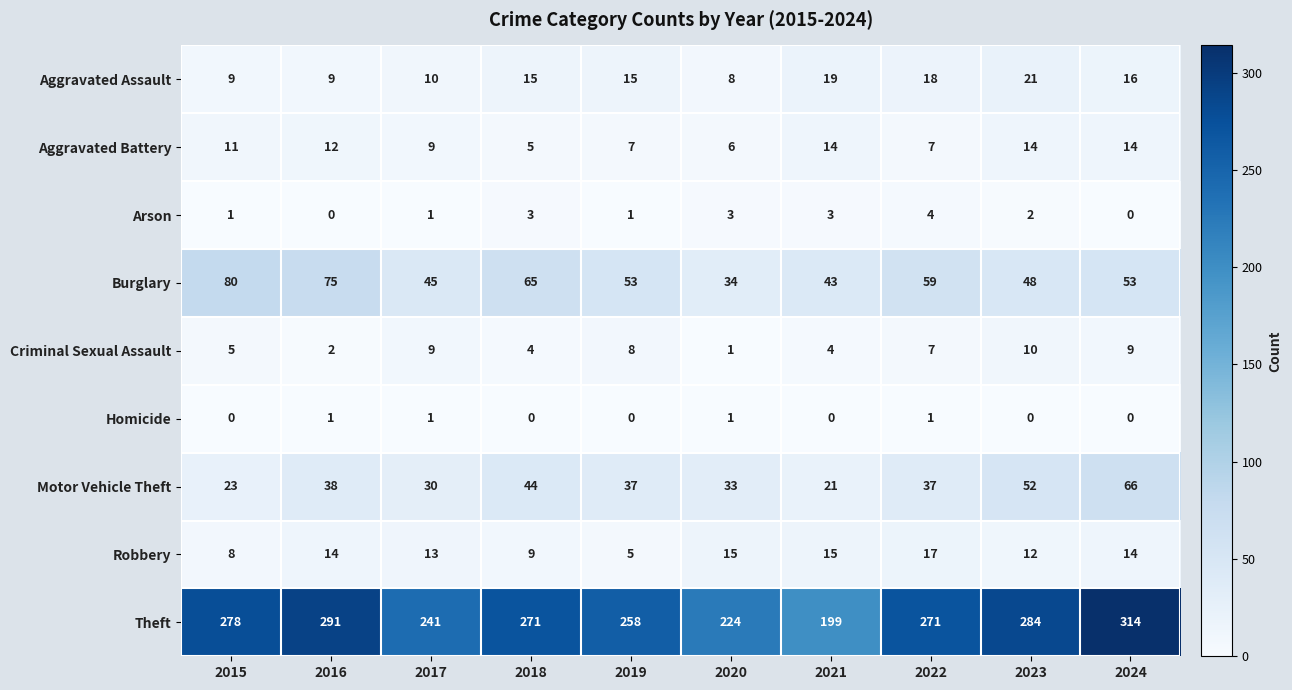

What is the total value across all series at 2017?

359